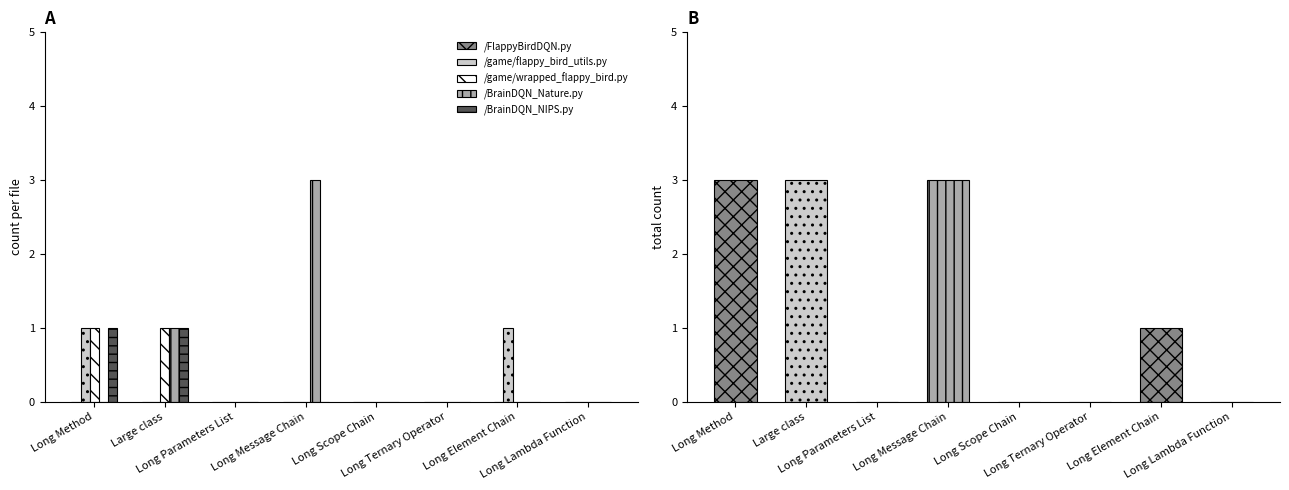

Which series changed the most between Large class and Long Scope Chain?

/game/wrapped_flappy_bird.py